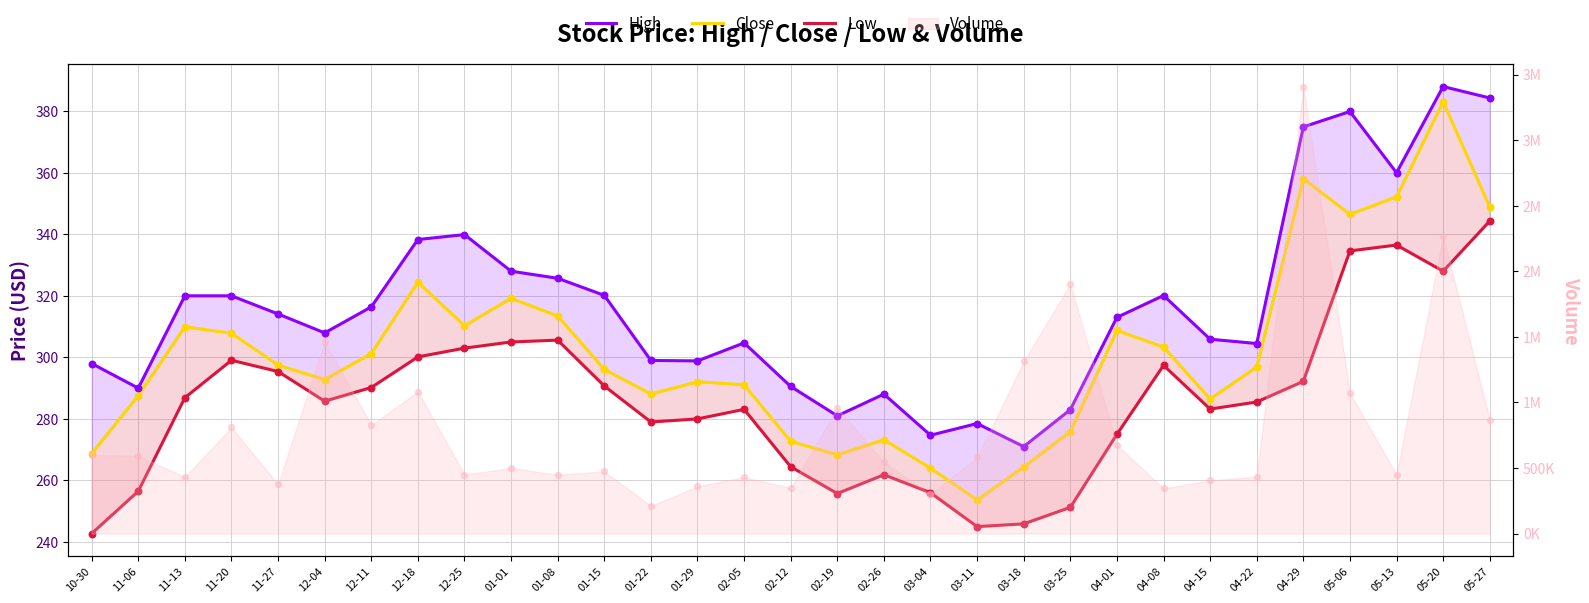

What is the total value across all series at 04-15?

875.6